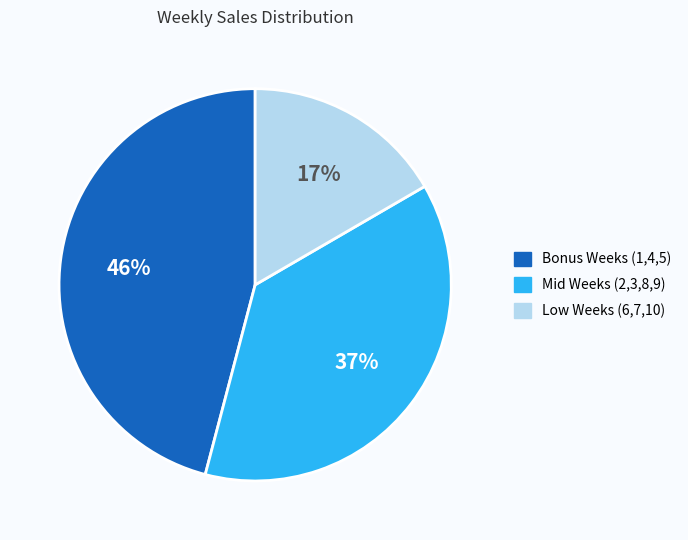

Is there any slice that represents more than half of the pie?

No